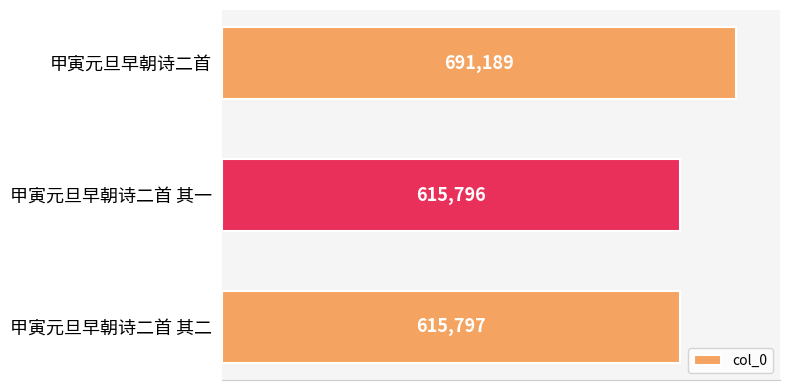

List the labels in order of value, largest first.

甲寅元旦早朝诗二首, 甲寅元旦早朝诗二首 其二, 甲寅元旦早朝诗二首 其一